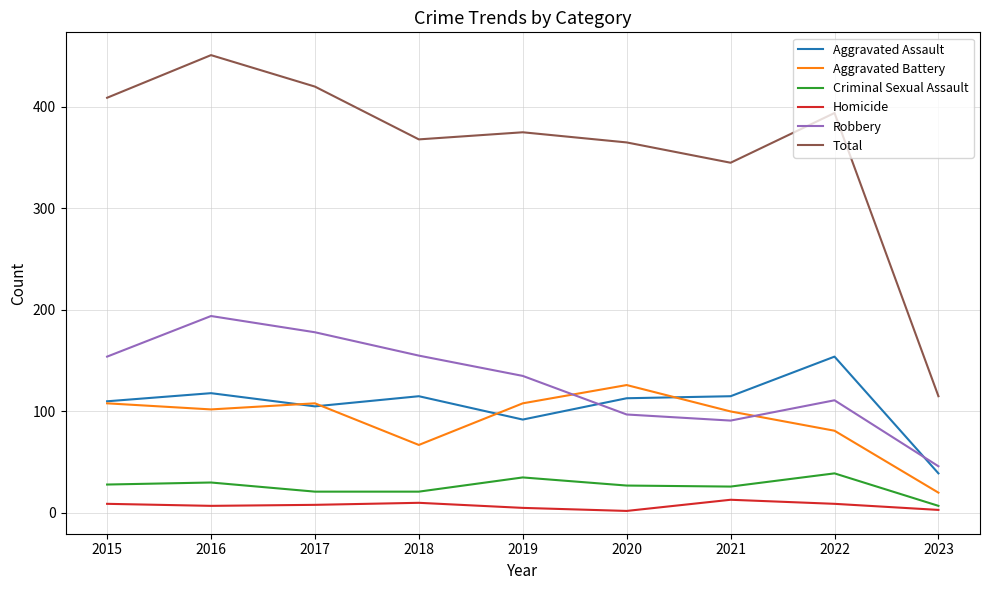

At which category does Robbery reach its first local valley?

2021